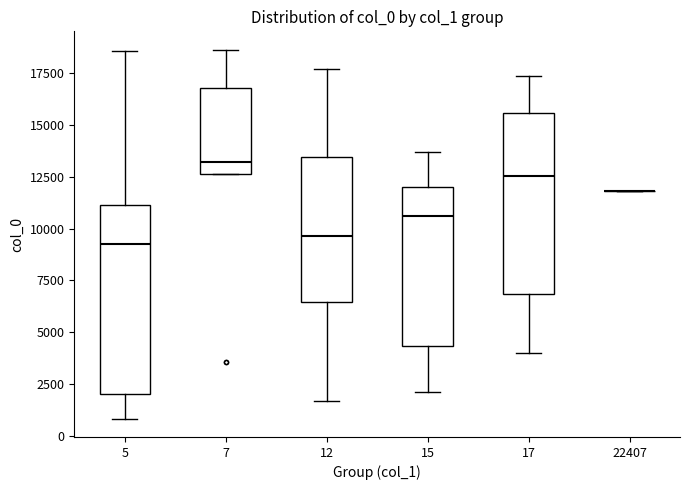

Reading left to right, transcribe this box plot: for each box, give where its median line is, the range the box spans, and where its two whiskers end, as read against the y-axis. The values are not printed on the chart, so give them approximately, as read against the axis.

5: median 9500, box 2000 to 11000, whiskers 1000 to 18500
7: median 13000, box 12500 to 17000, whiskers 12500 to 18500
12: median 9500, box 6500 to 13500, whiskers 1500 to 17500
15: median 10500, box 4500 to 12000, whiskers 2000 to 13500
17: median 12500, box 7000 to 15500, whiskers 4000 to 17500
22407: box collapsed to a line at 12000, whiskers 12000 to 12000